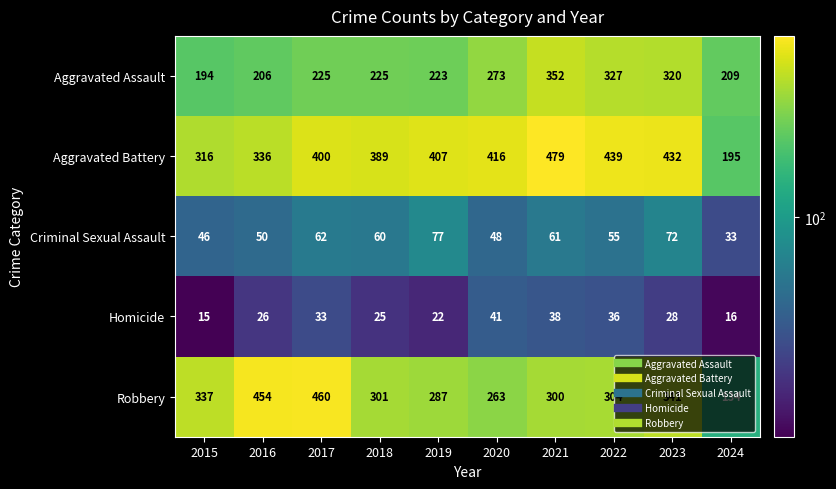

What value does the Robbery series have at 2023, to the nearest 50?

350